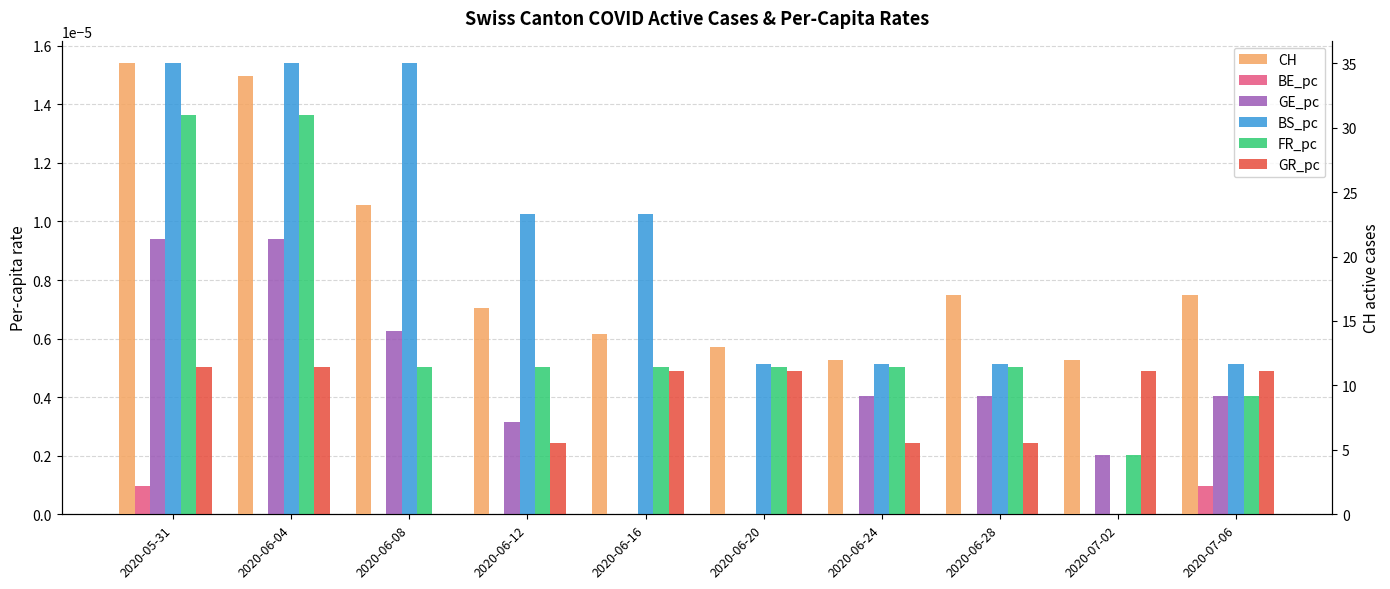

What are all the series names shown in the legend?

BE_pc, GE_pc, BS_pc, FR_pc, GR_pc, CH